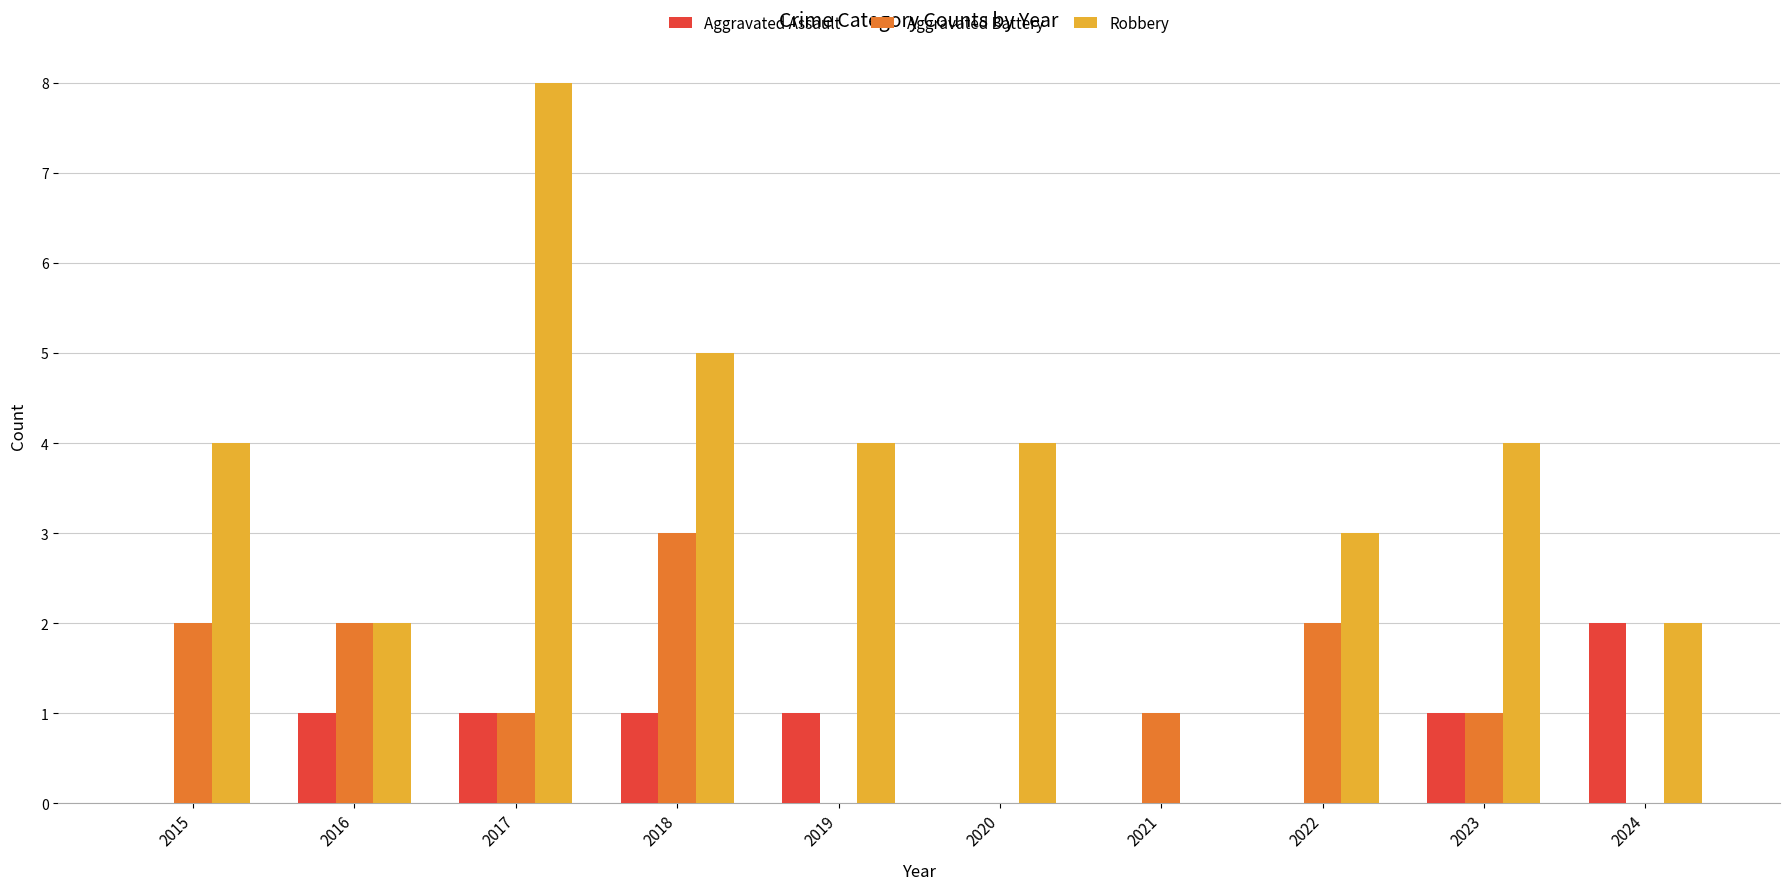

What are all the series names shown in the legend?

Aggravated Assault, Aggravated Battery, Robbery